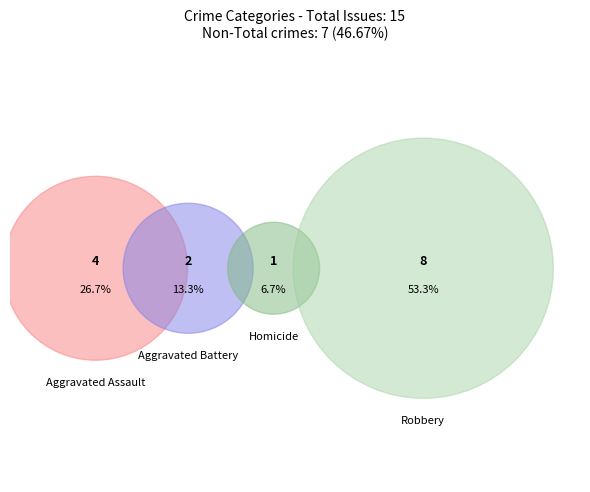

How many slices are in this pie chart?

4